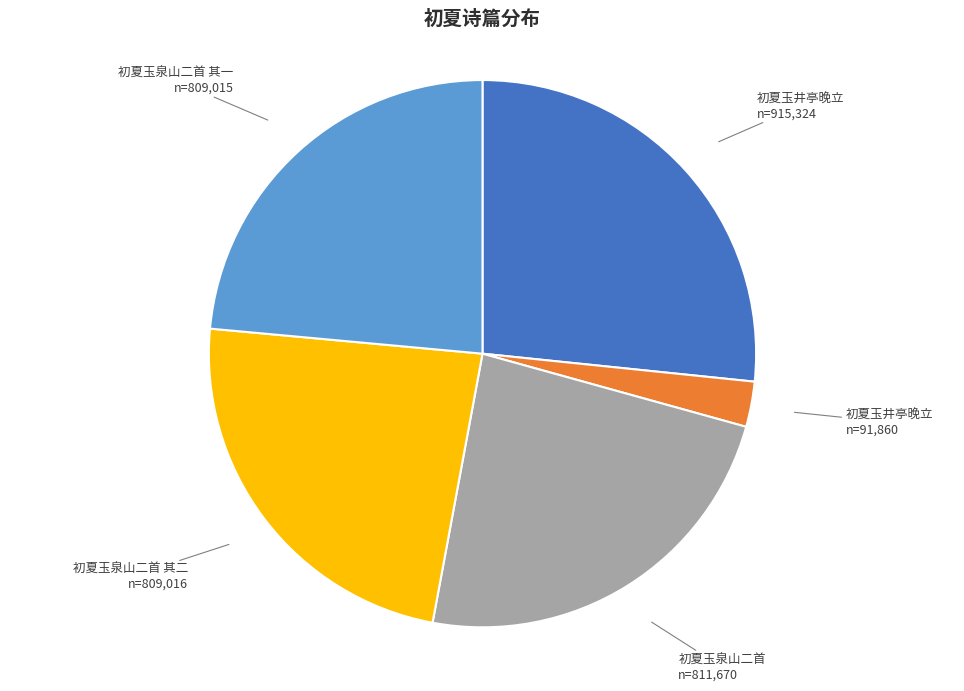

Is there a majority slice in this chart?

No